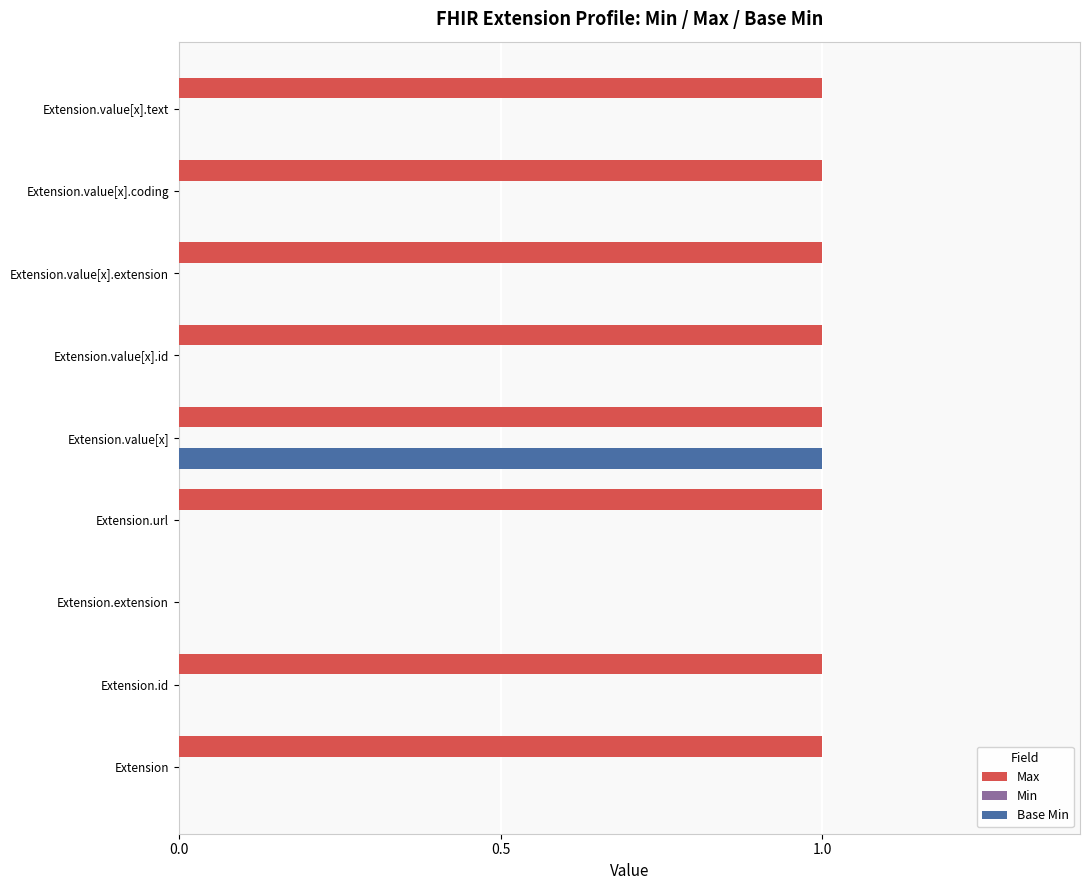

Which series changed the most between Extension and Extension.value[x]?

Base Min